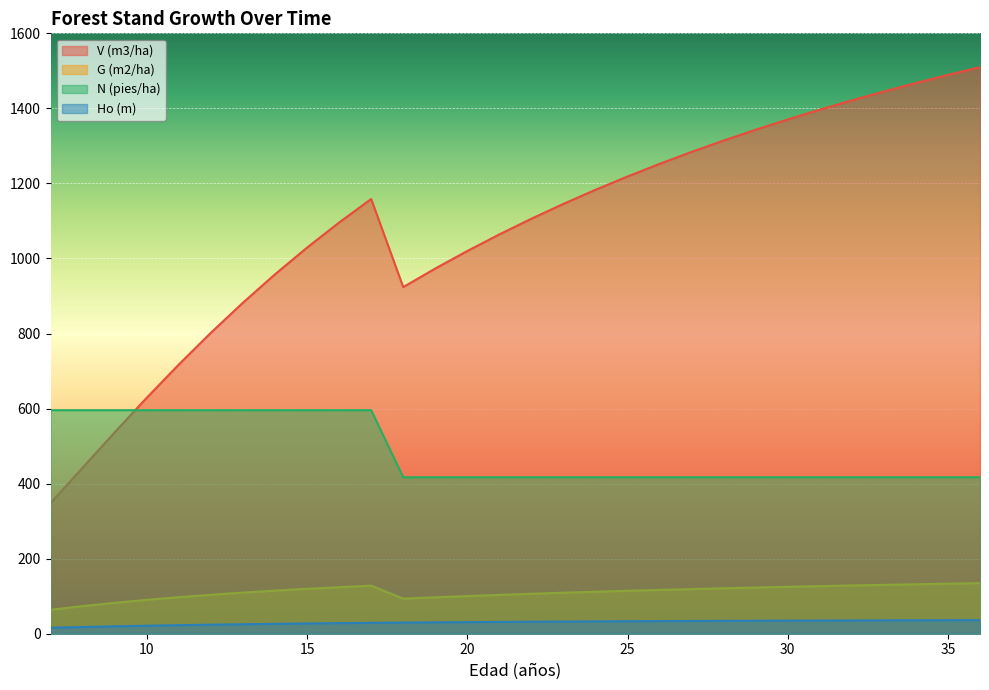

List the labels in order of G (m2/ha) value, largest first.

36, 35, 34, 33, 32, 17, 31, 30, 16, 29, 28, 15, 27, 26, 14, 25, 24, 13, 23, 22, 12, 21, 20, 11, 19, 18, 10, 9, 8, 7